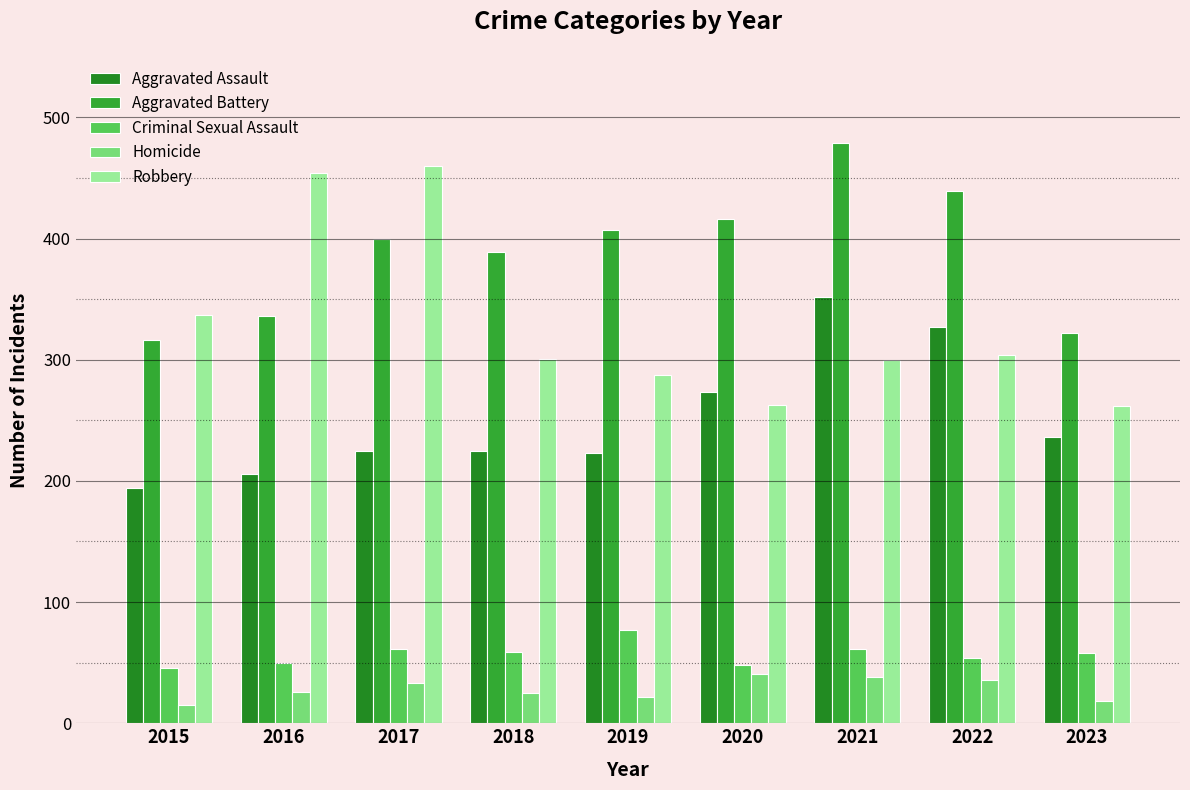

What is the value of the Homicide bar at the 8th from the left?

36